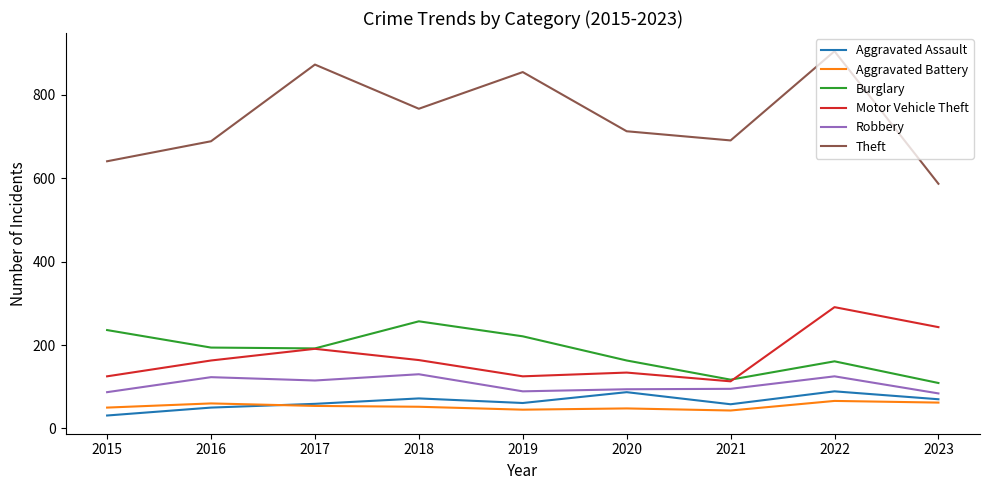

Is this an area chart (filled region under the line)?

No